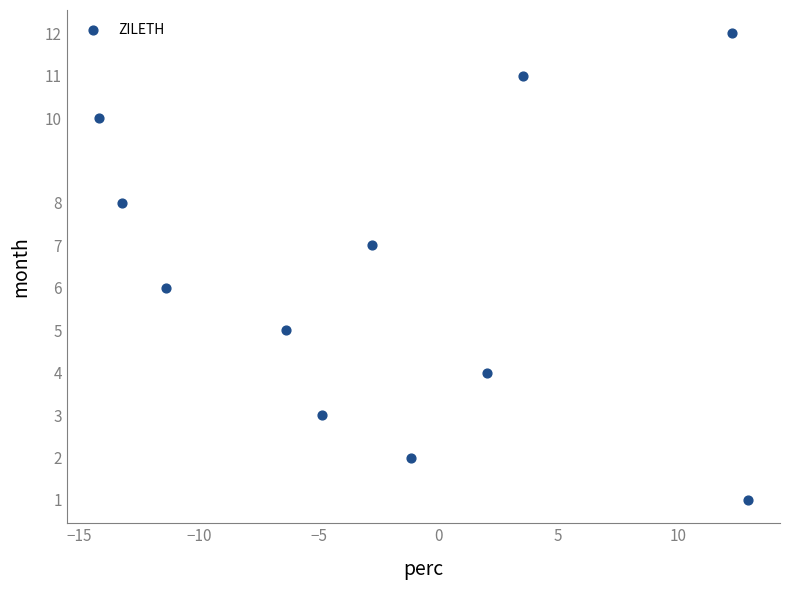

What is the range of Y values (max minus min)?

11